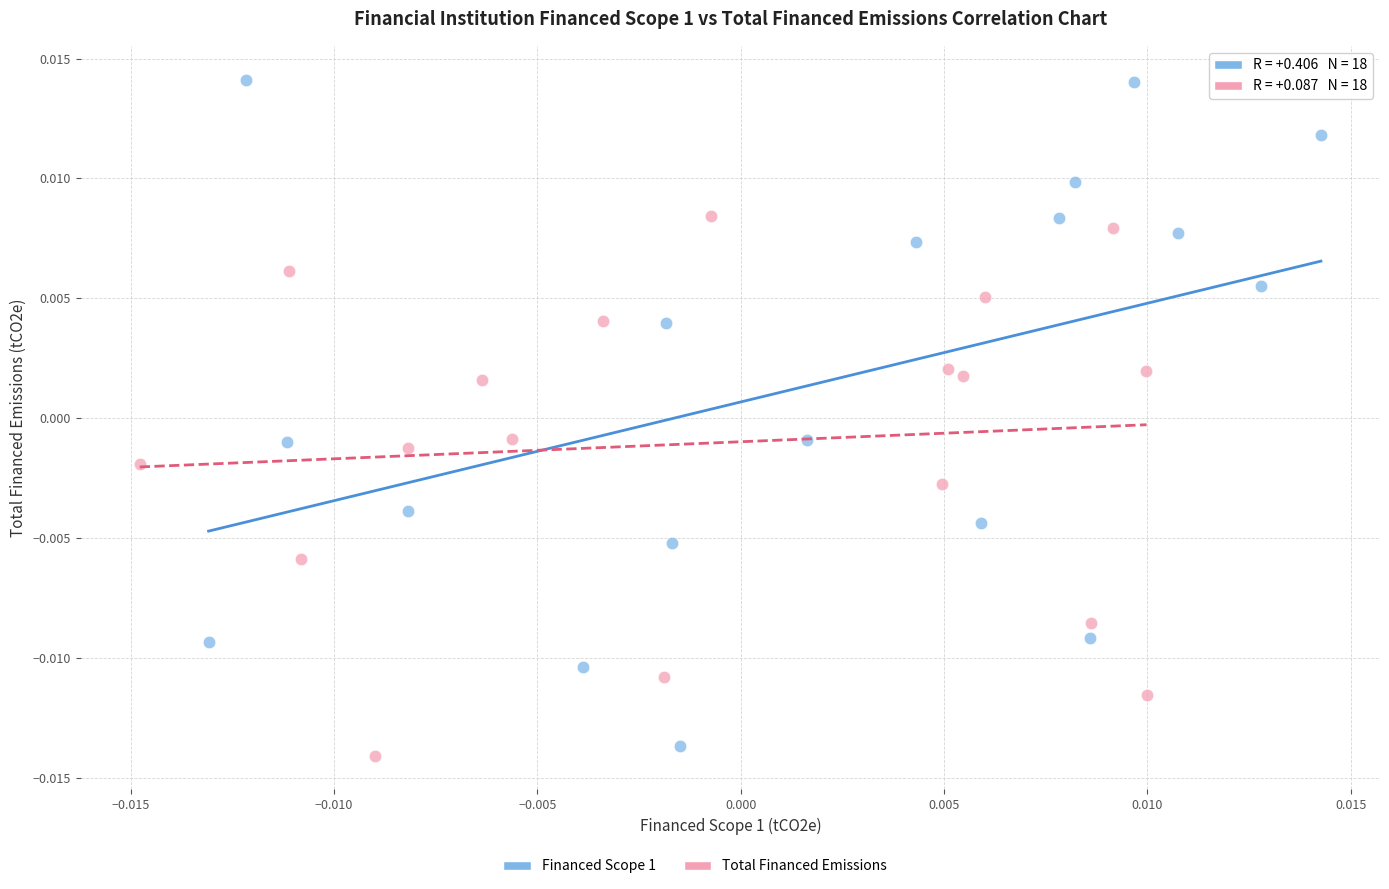

Which series reaches the maximum Y coordinate?

Financed Scope 1